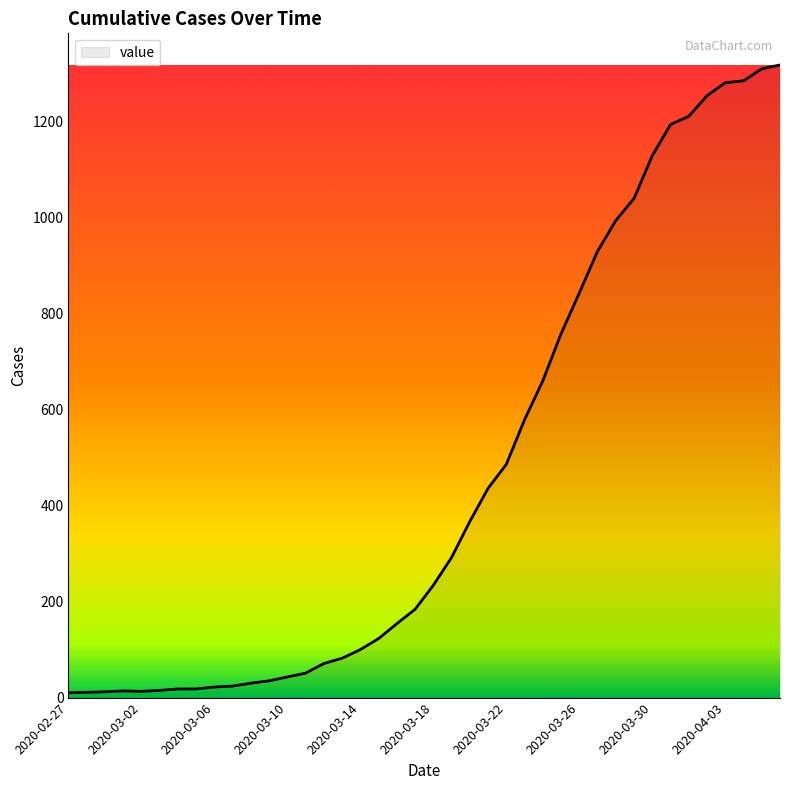

What is the difference between the maximum and minimum values?

1308